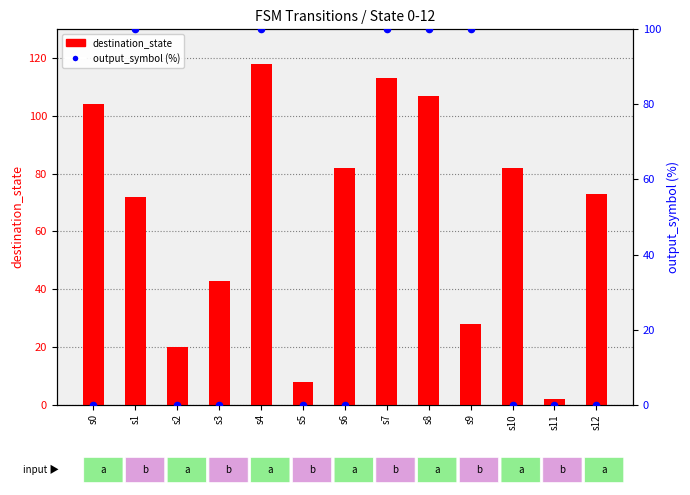

Which series reaches the maximum Y coordinate?

destination_state